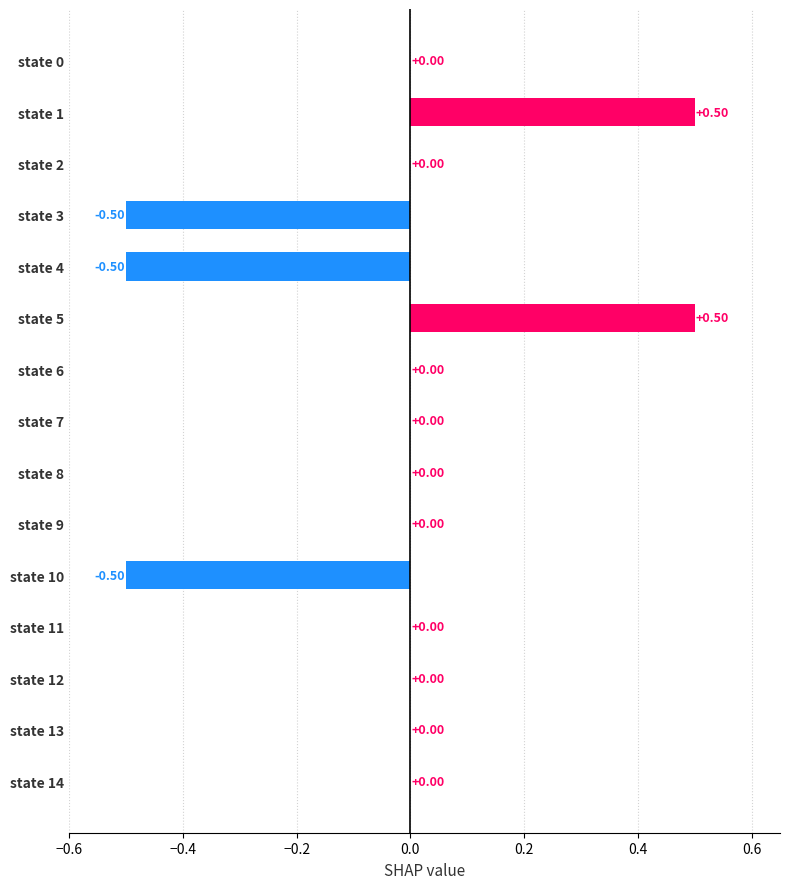

The output_symbol series shows 0 at state 7. True or false?

False